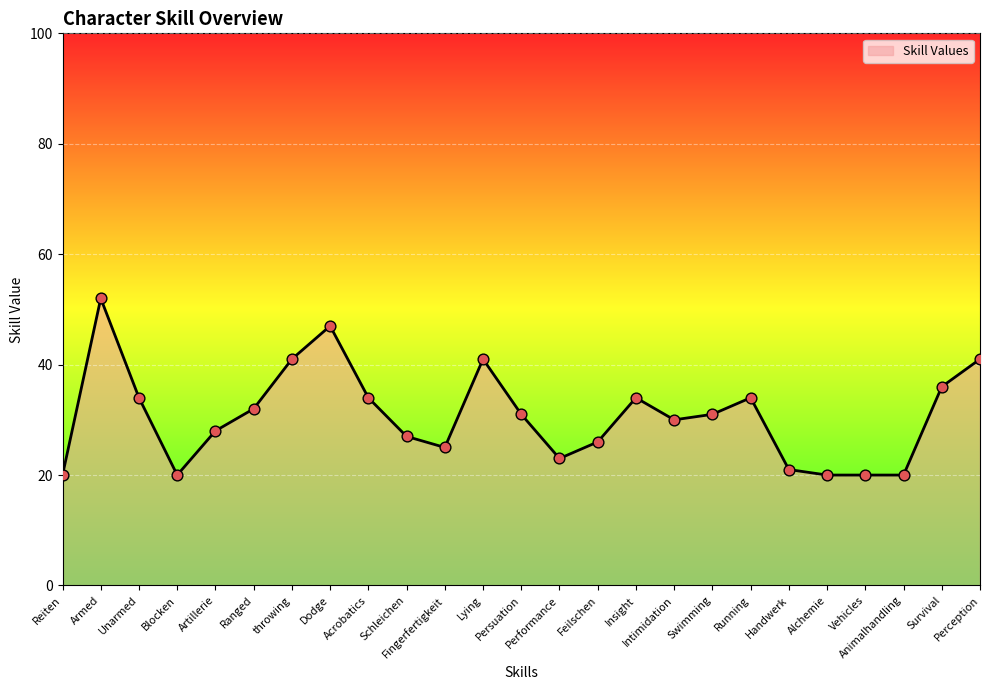

Between Swimming and Schleichen, which is larger?

Swimming